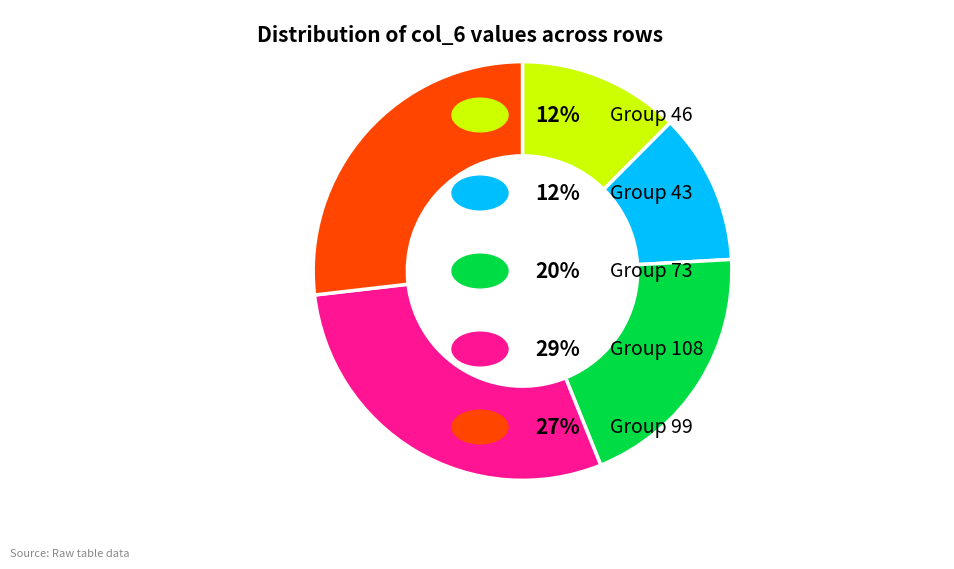

Is there any slice that represents more than half of the pie?

No